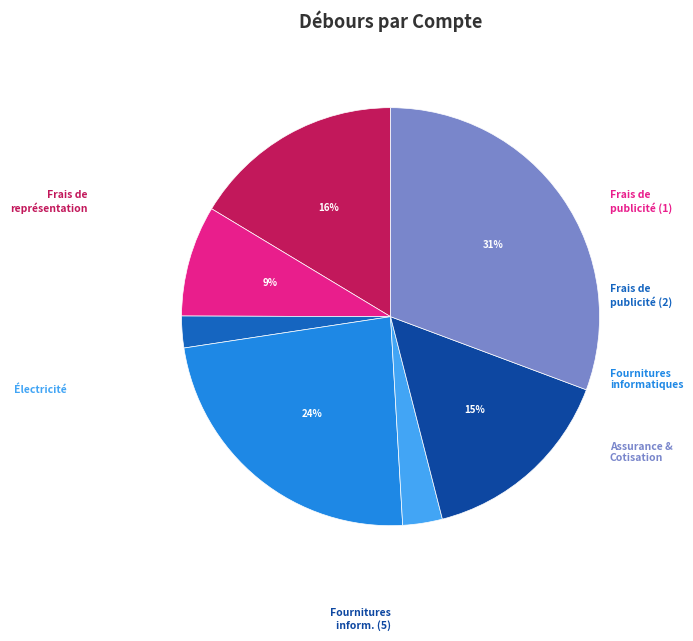

To the nearest percent, what is the average slice percentage?

14%